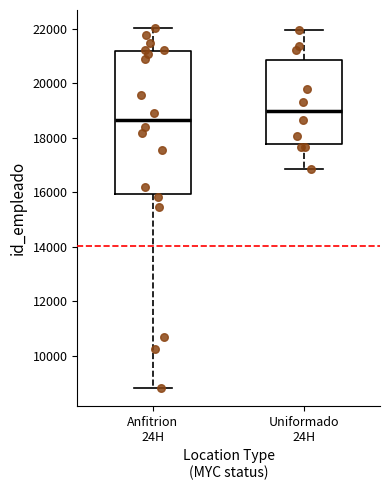

Which box has the highest median line?

Uniformado 24H